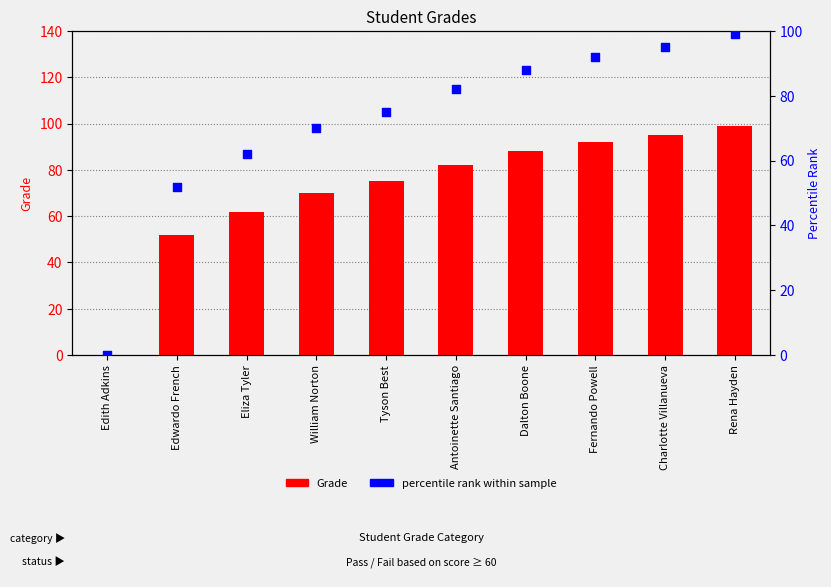

Is the value of percentile rank within sample at William Norton greater than the value of Grade at Dalton Boone?

No